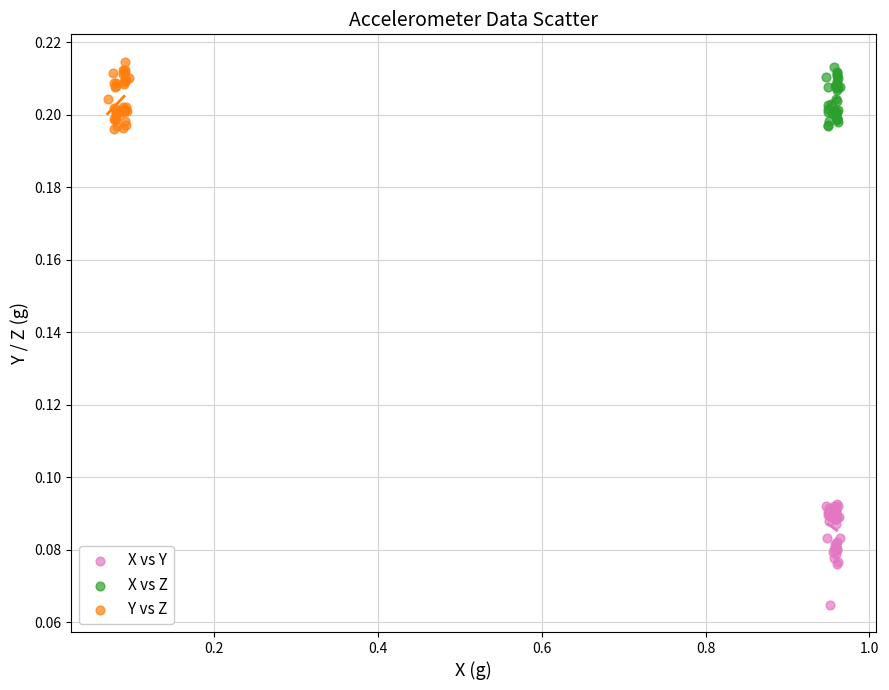

Which series reaches the minimum Y coordinate?

X vs Y